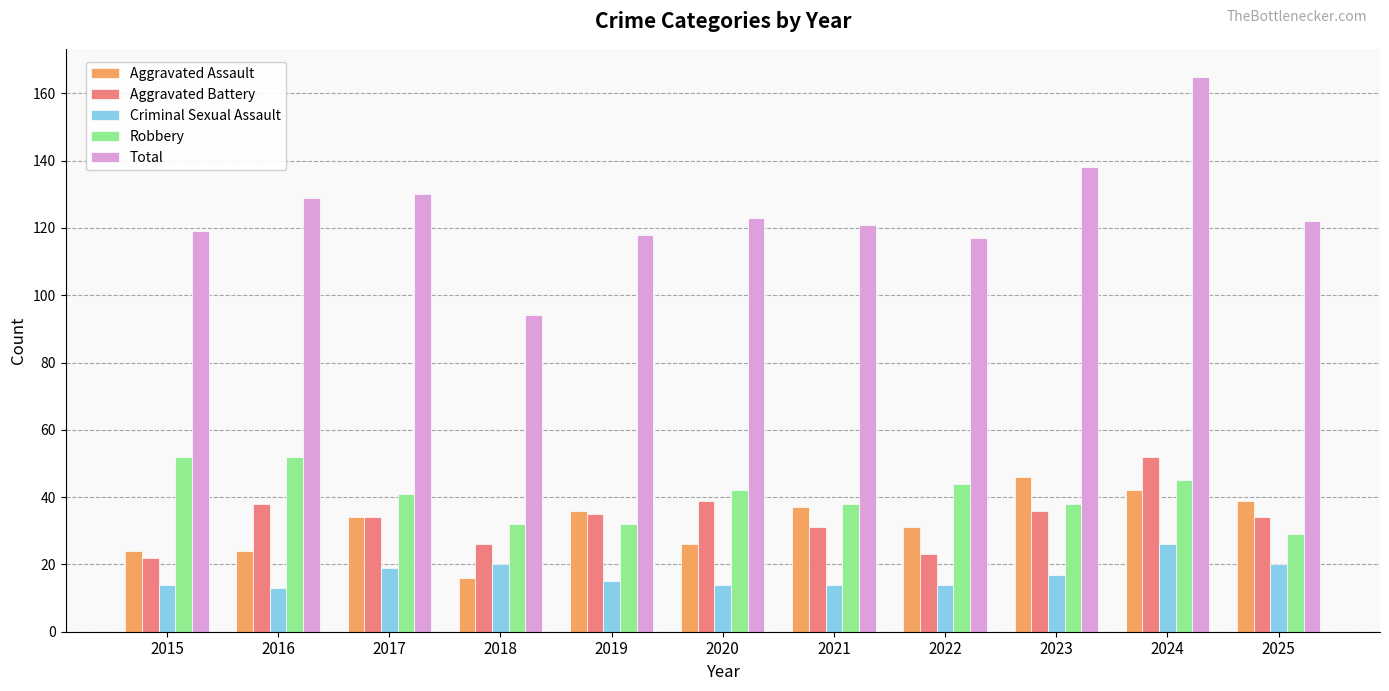

Which series has the widest spread of values?

Total